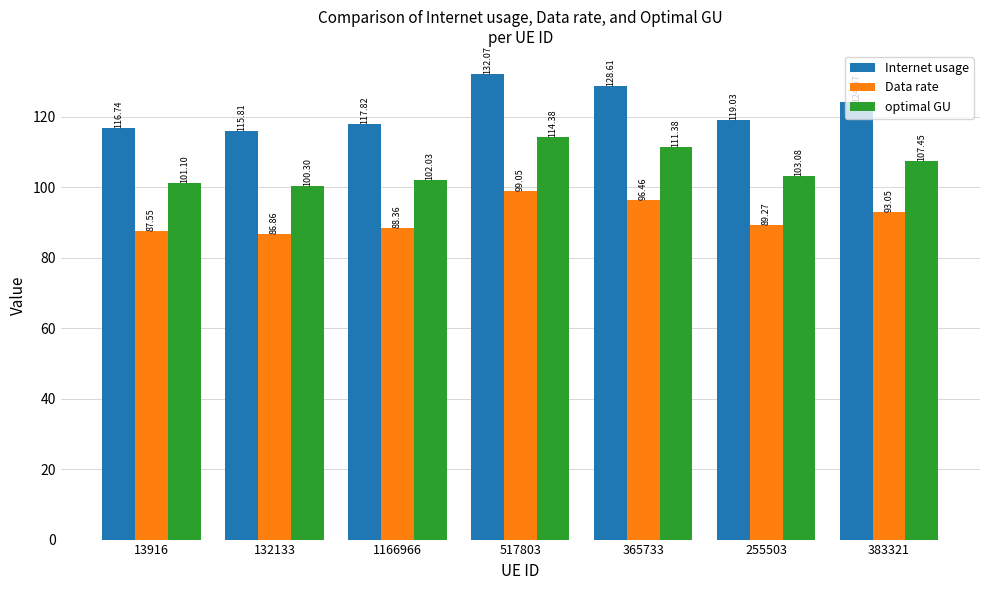

Which category has the lowest value in the optimal GU series?

132133